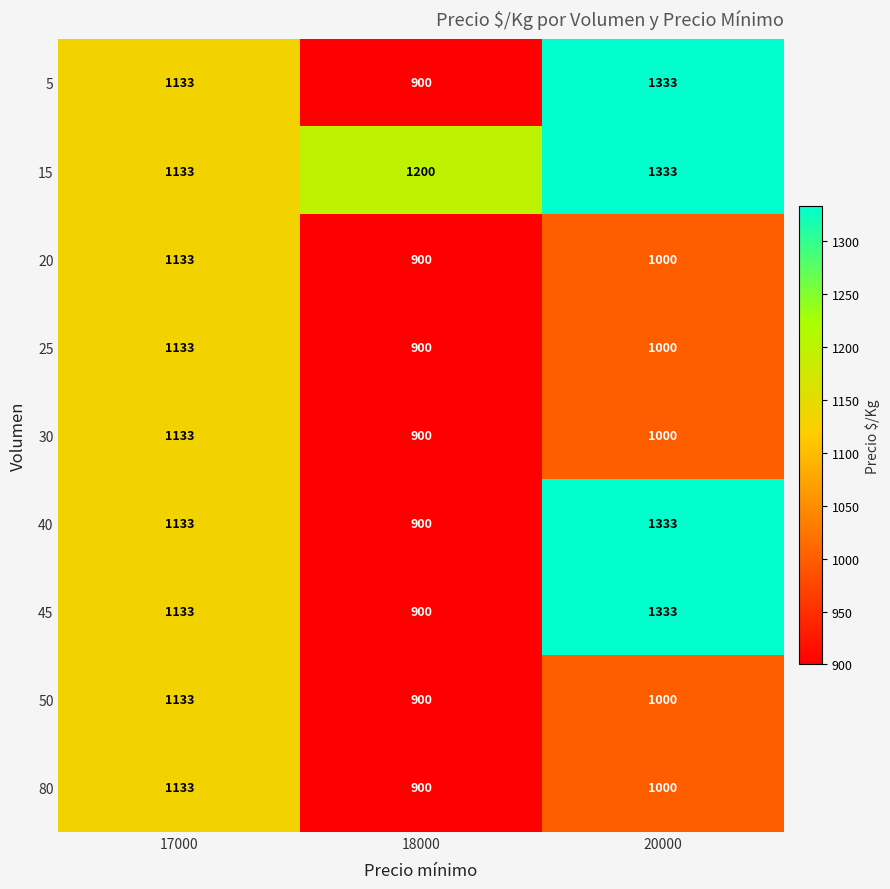

The 40 series shows 900 at 18000. True or false?

True